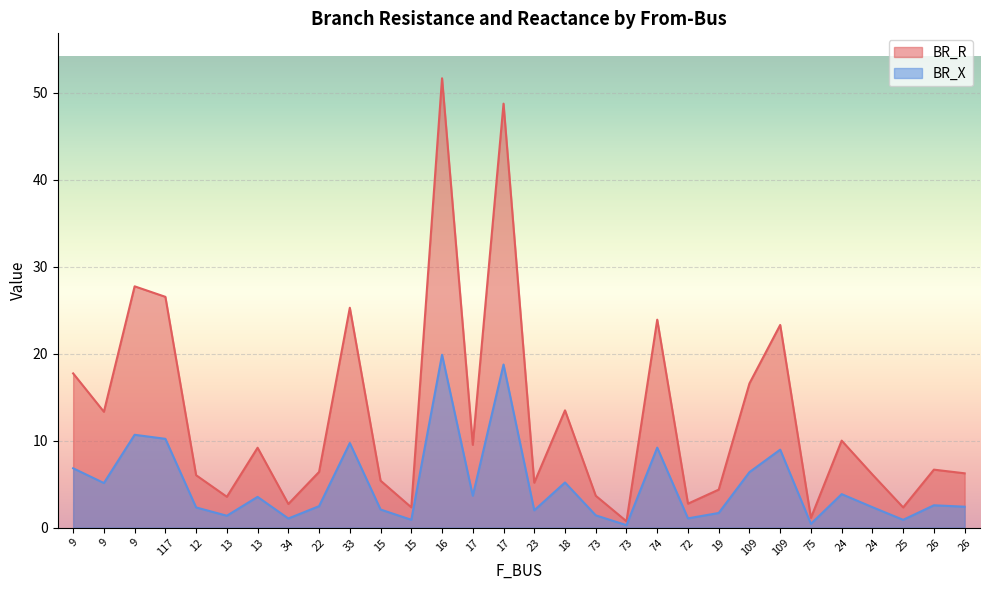

Reading right to left, what are all the values shown in this chart?

BR_R: 6.2	6.7	2.3	6.1	10.0	1.1	23.3	16.6	4.4	2.7	23.9	0.7	3.7	13.5	5.2	48.7	9.5	51.7	2.3	5.4	25.3	6.4	2.7	9.2	3.5	6.0	26.5	27.7	13.3	17.7
BR_X: 2.4	2.6	0.9	2.3	3.8	0.4	9.0	6.4	1.7	1.1	9.2	0.3	1.4	5.2	2.0	18.7	3.7	19.9	0.9	2.1	9.7	2.5	1.0	3.5	1.4	2.3	10.2	10.7	5.1	6.8